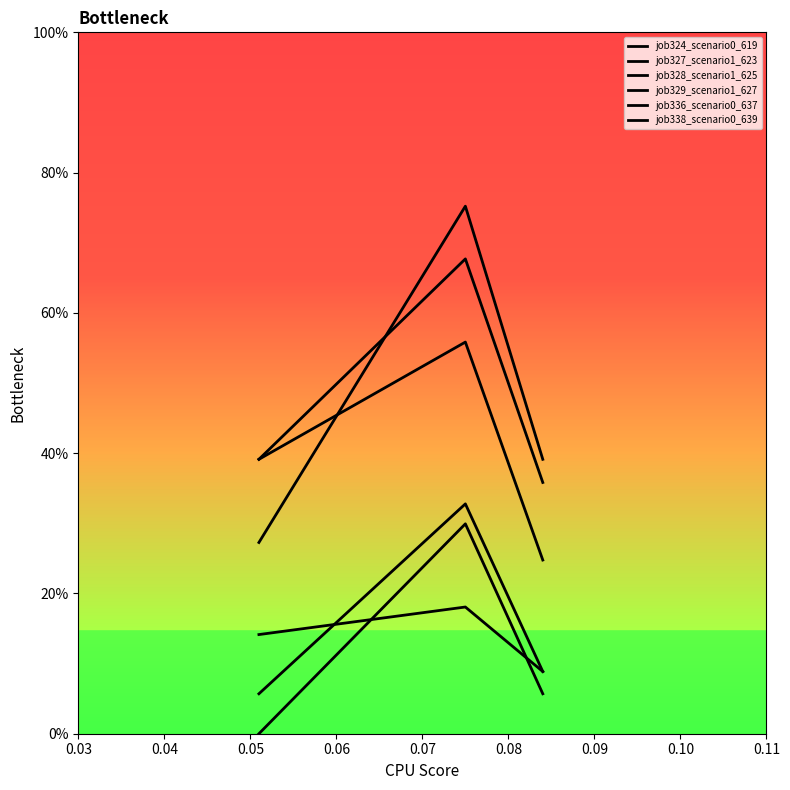

Is this an area chart (filled region under the line)?

No